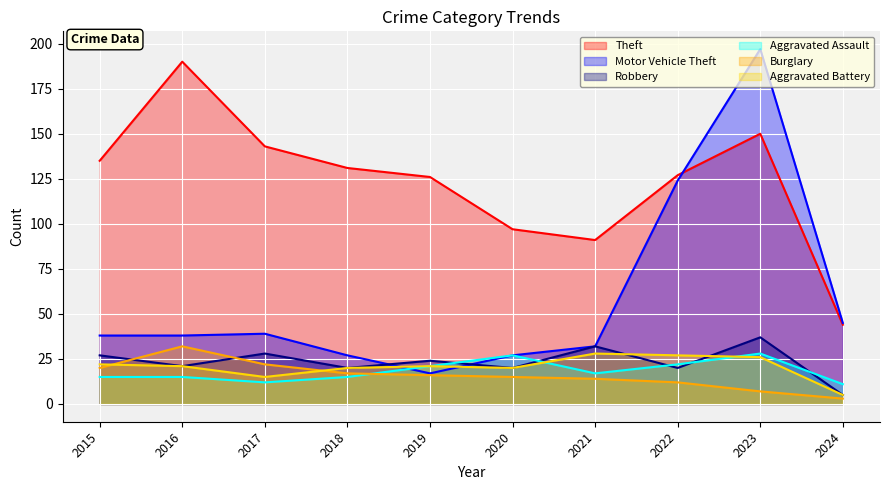

What is the maximum value shown in the chart?

197